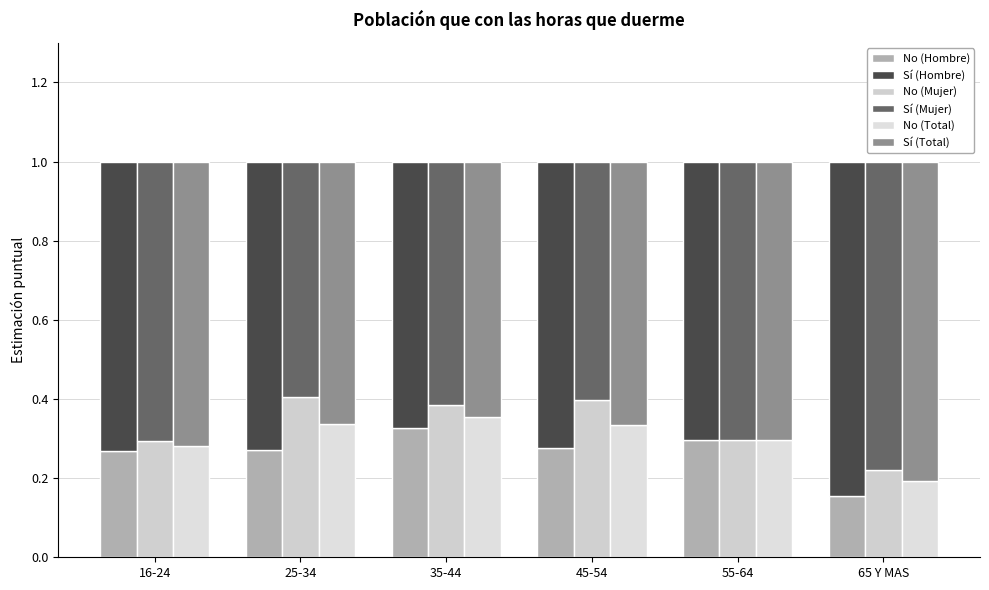

List the labels in order of No (Hombre) value, smallest first.

65 Y MAS, 16-24, 25-34, 45-54, 55-64, 35-44